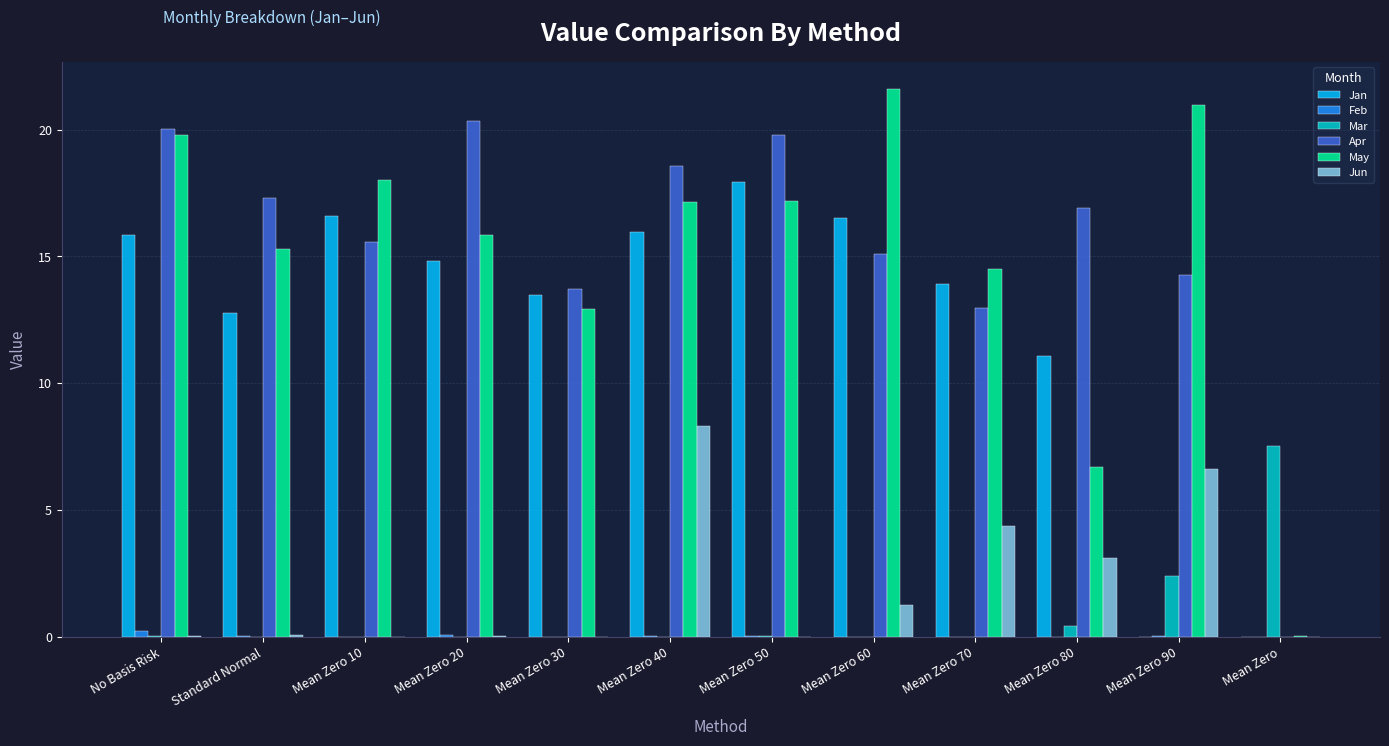

At which category is the sum across all series the highest?

Mean Zero 40